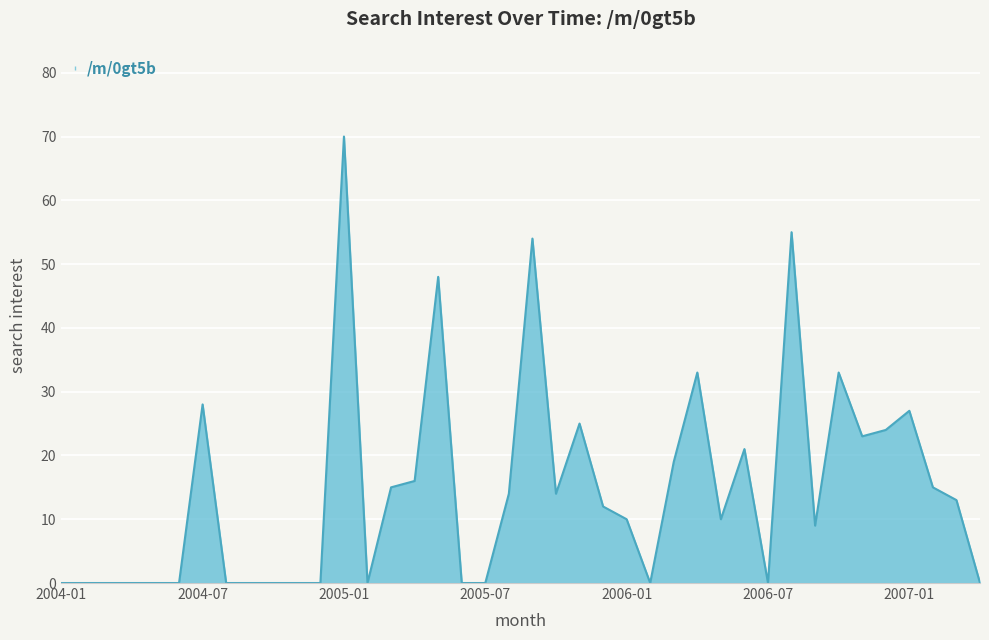

What is the greatest value displayed?

70